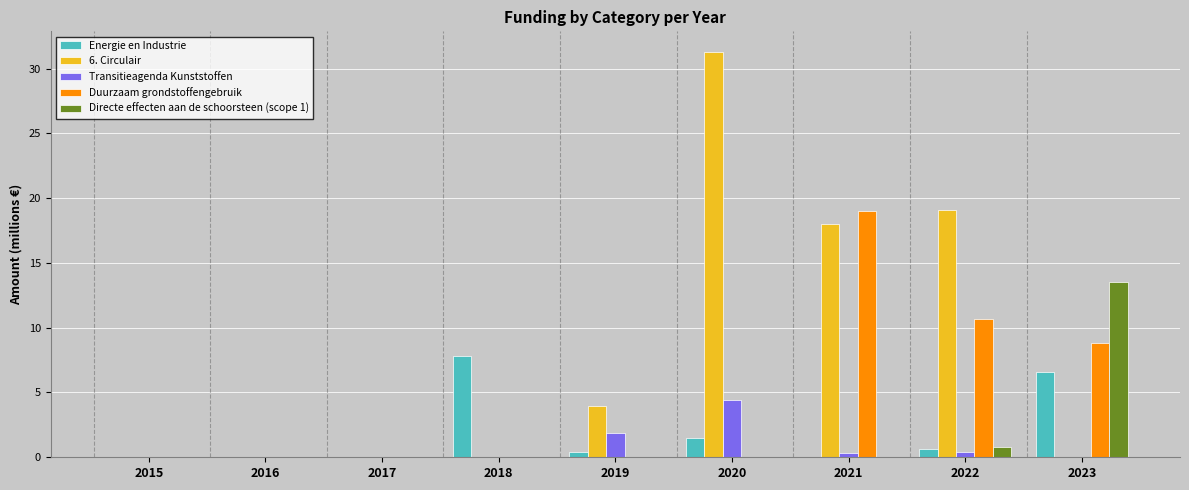

Which series has the largest total across all categories?

6. Circulair